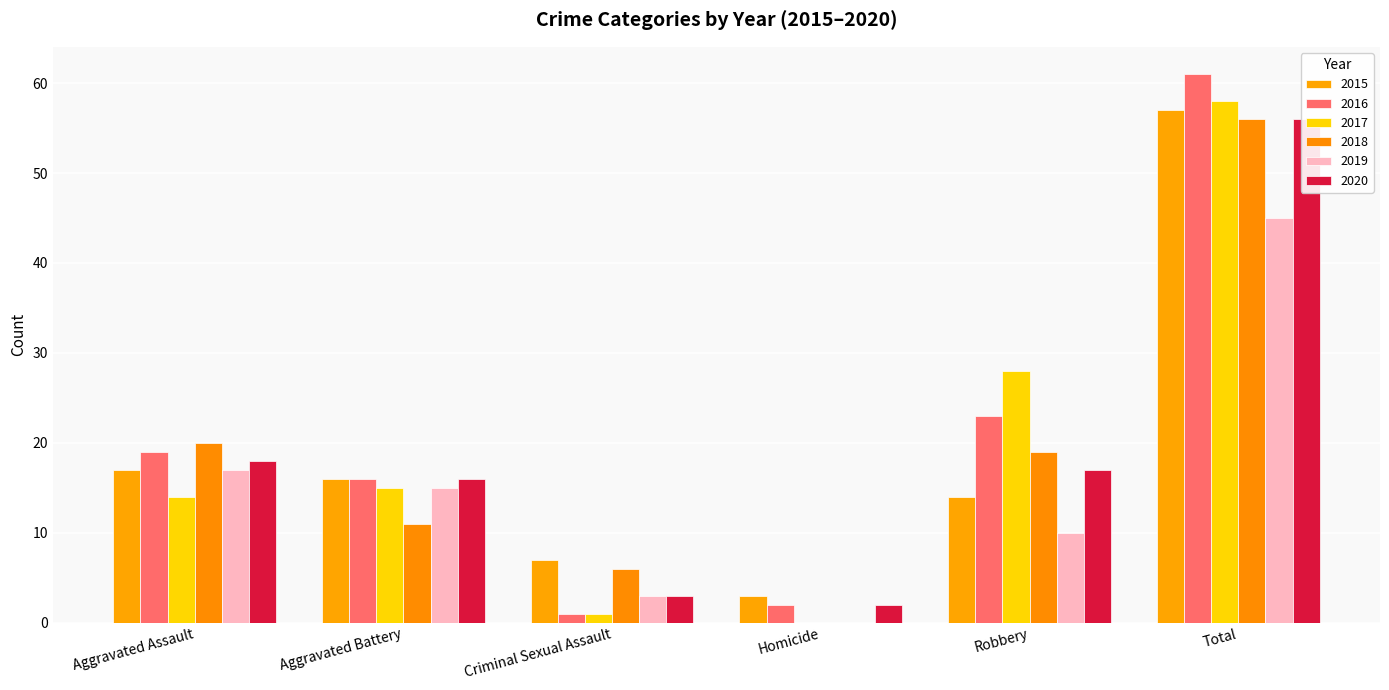

What is the total value across all series at Robbery?

111